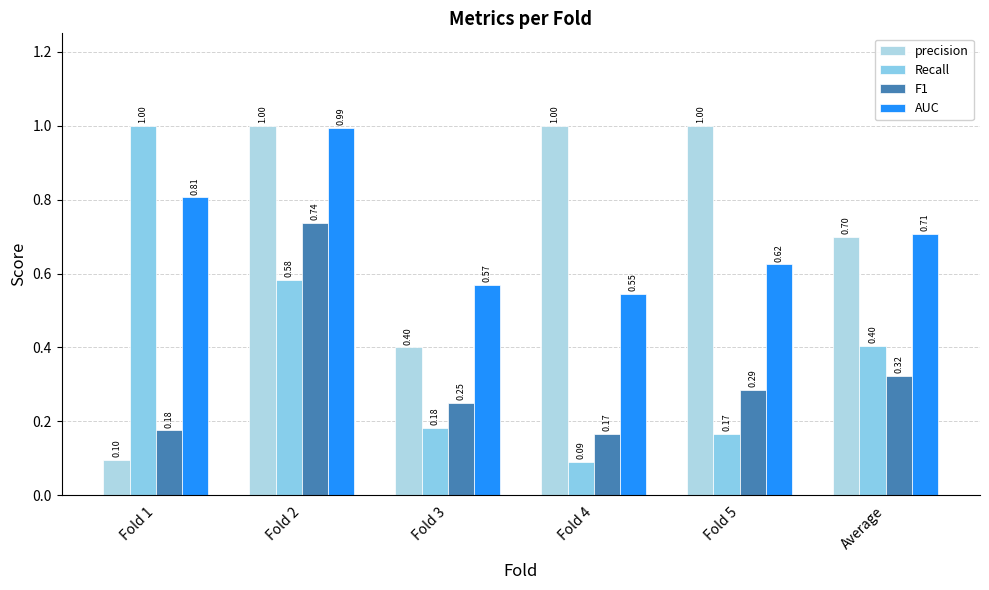

Which series has the widest spread of values?

Recall